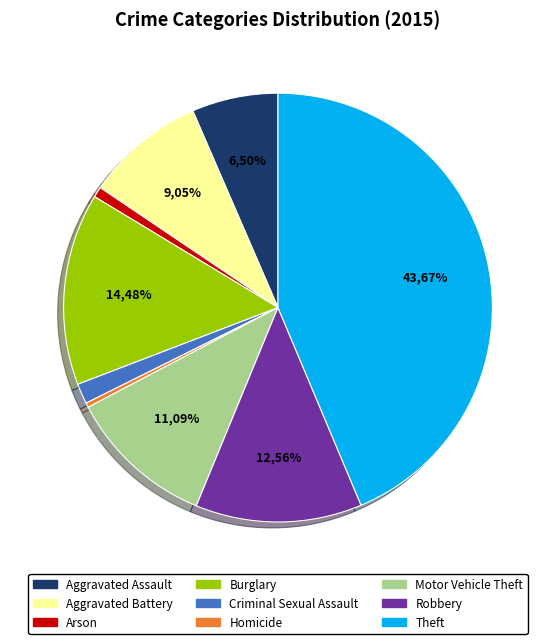

To the nearest percent, what percentage of the pie is Aggravated Assault?

7%